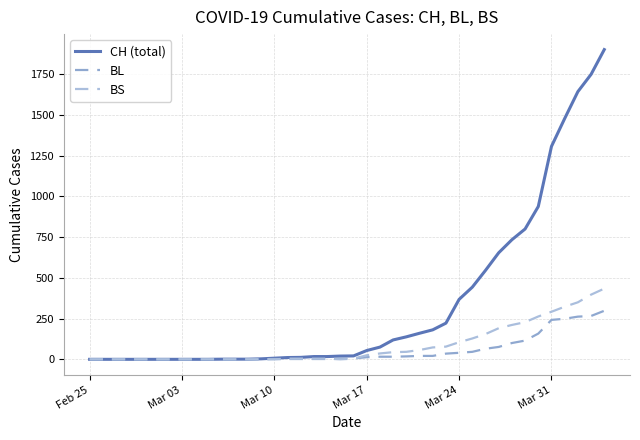

Does the chart display data point markers on the line(s)?

No